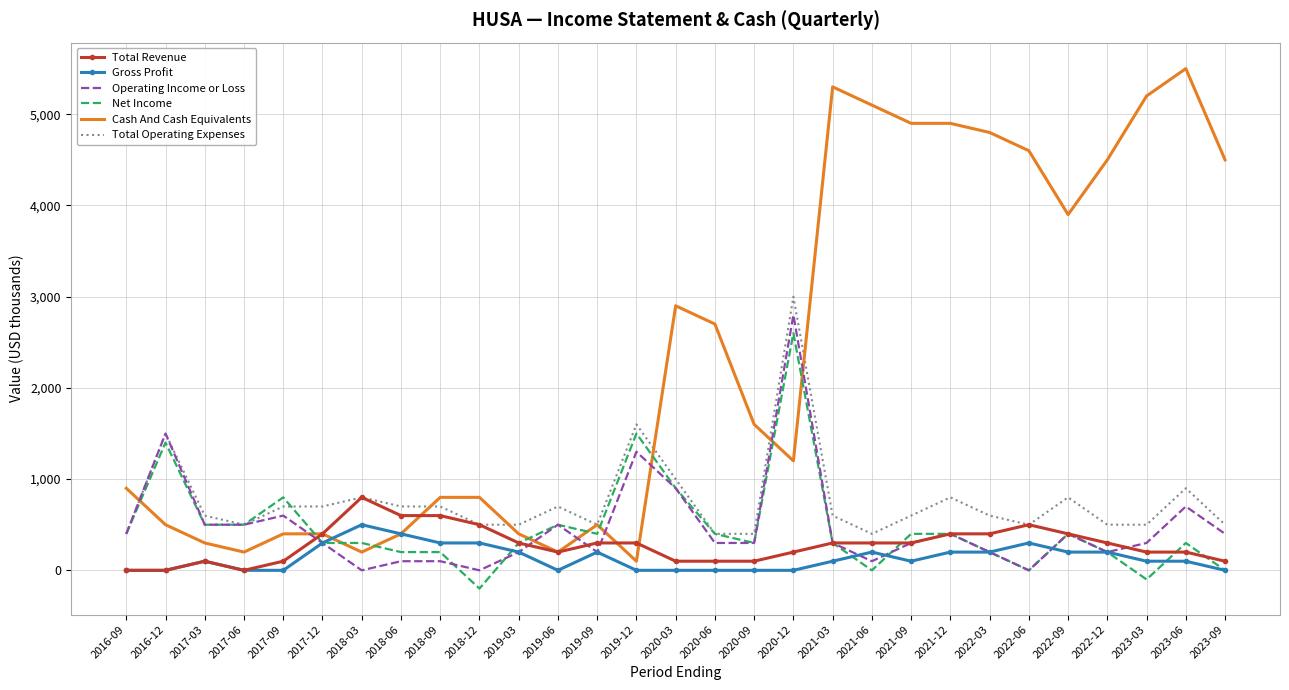

What is the minimum value shown in the chart?

-200